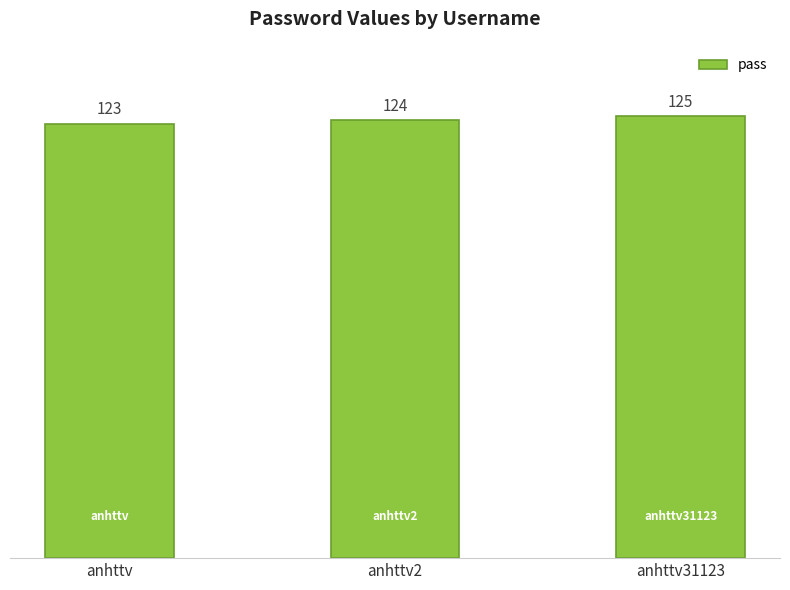

The value at anhttv2 is 124. True or false?

True